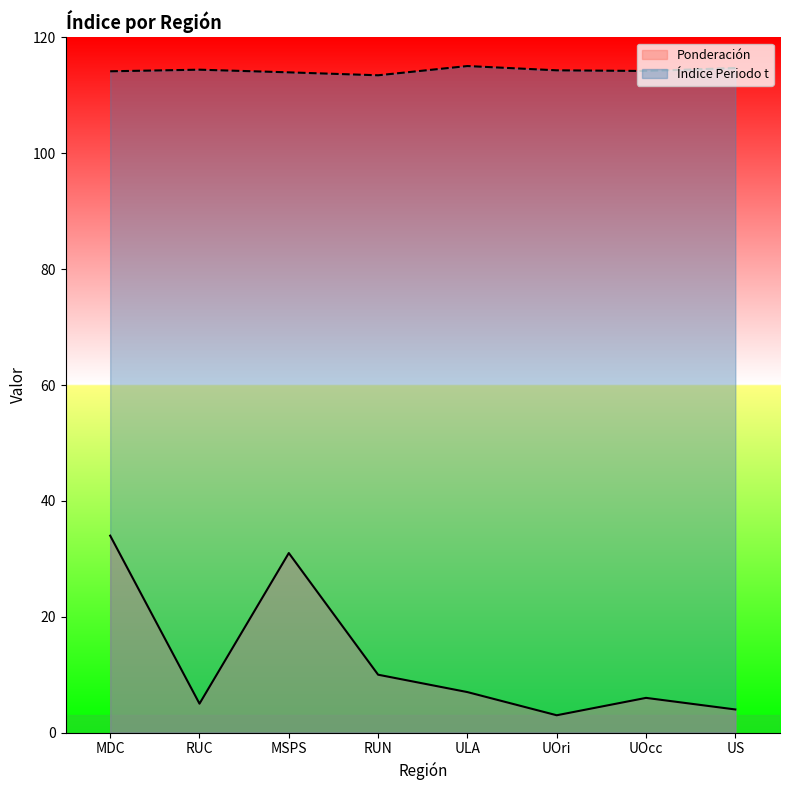

Where is Índice Periodo t nearest to the value 114?

MSPS